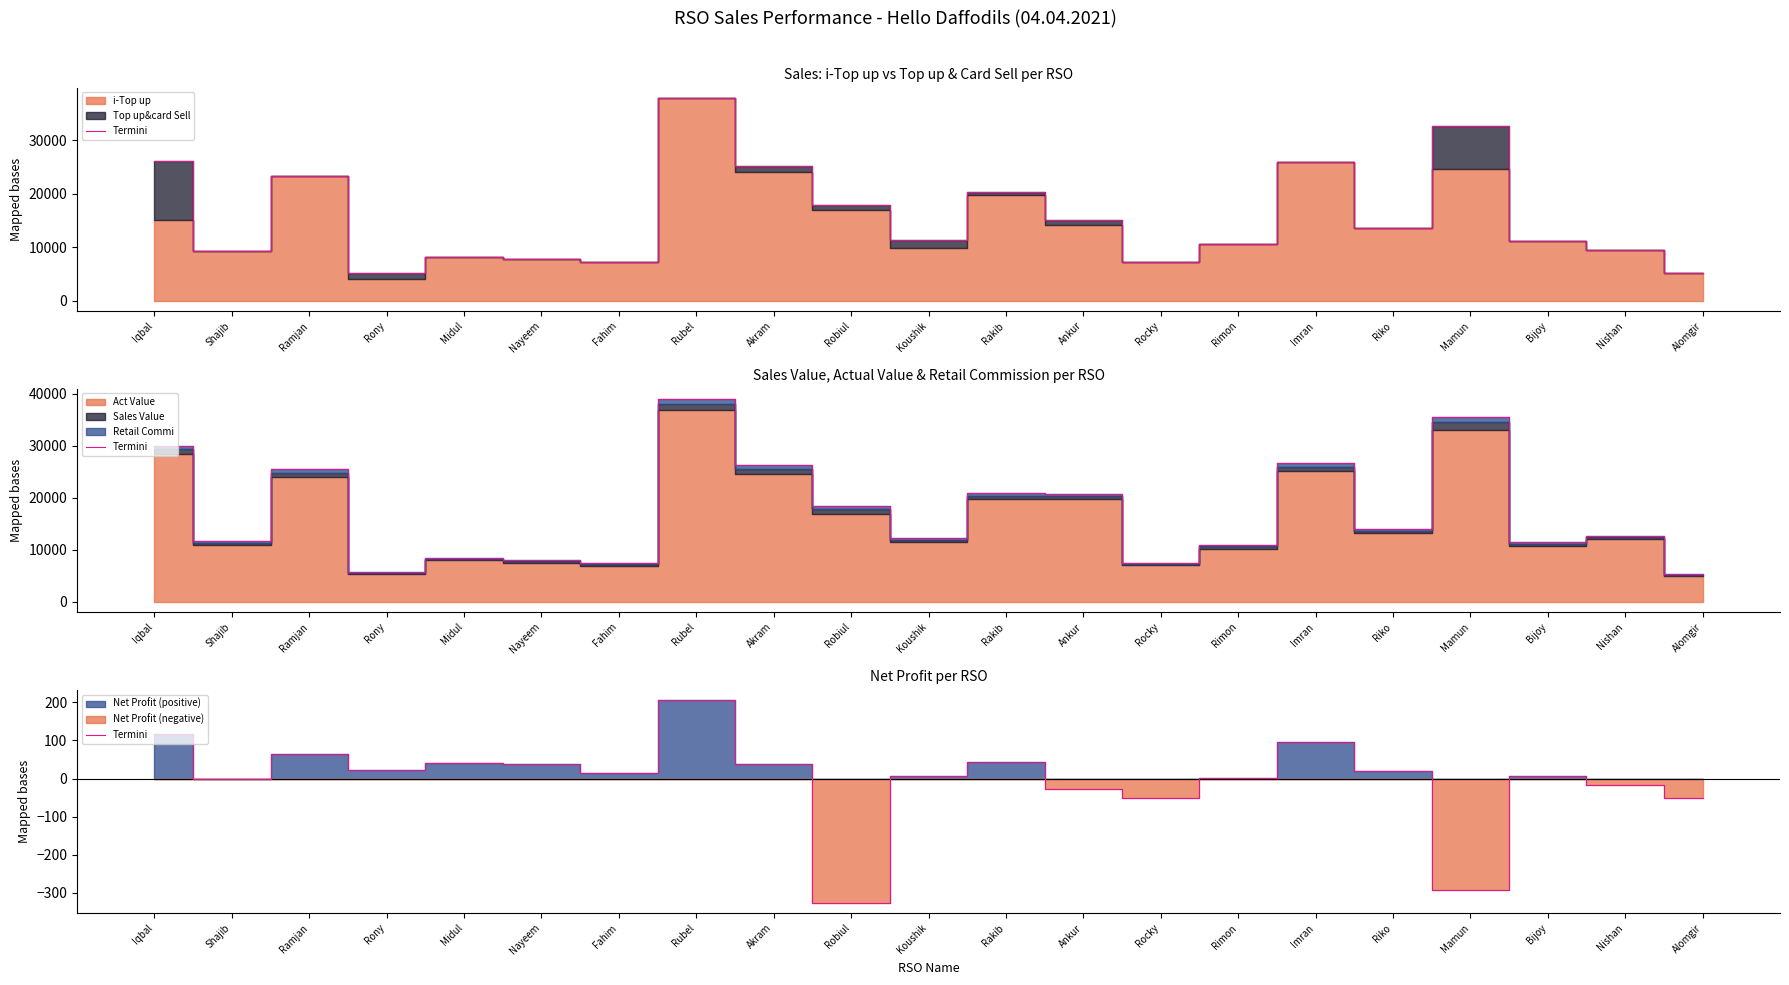

Which category has the lowest value across all series?

Robiul